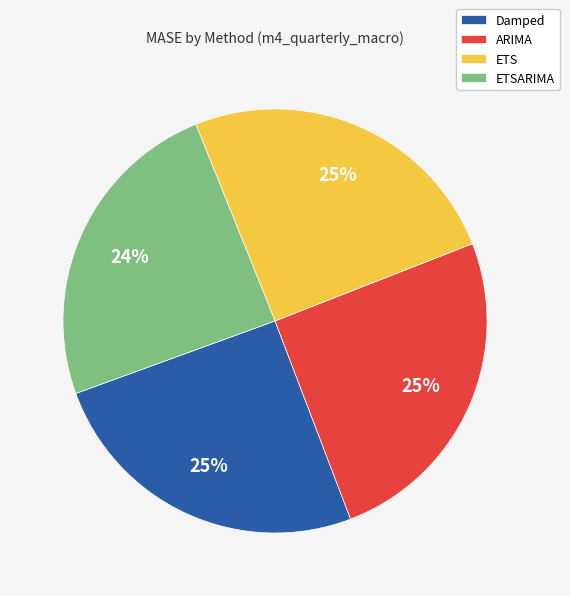

To the nearest percent, what percentage of the pie is ETS?

25%